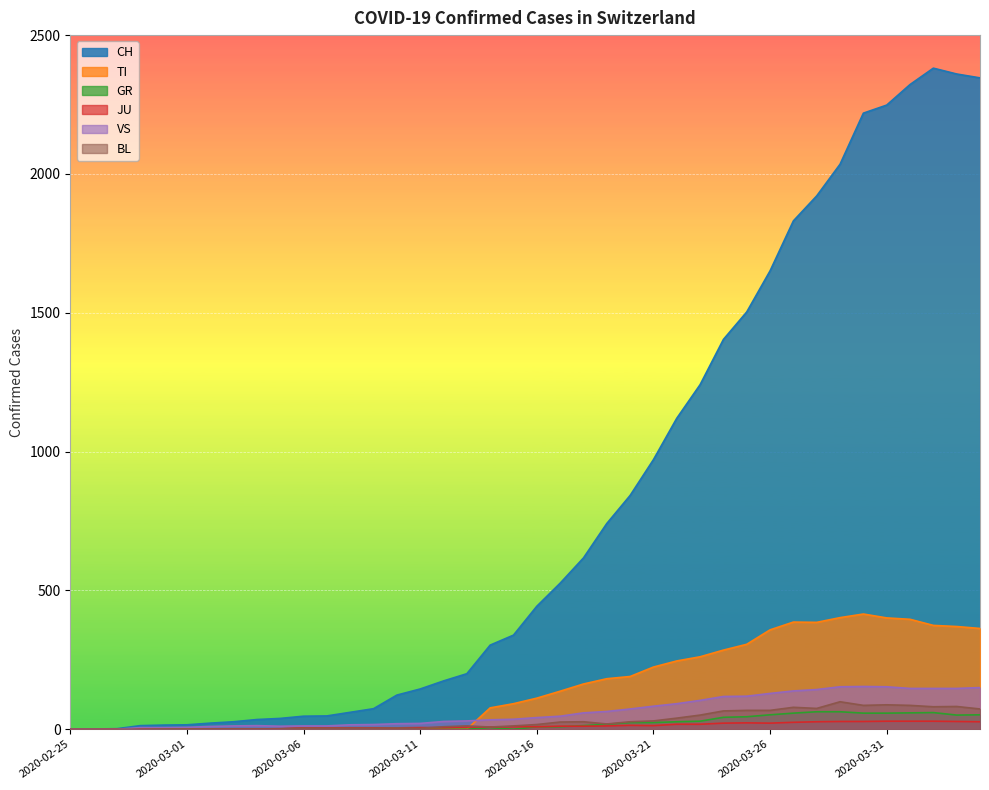

Is the value of VS at 2020-03-31 greater than the value of JU at 2020-03-14?

Yes